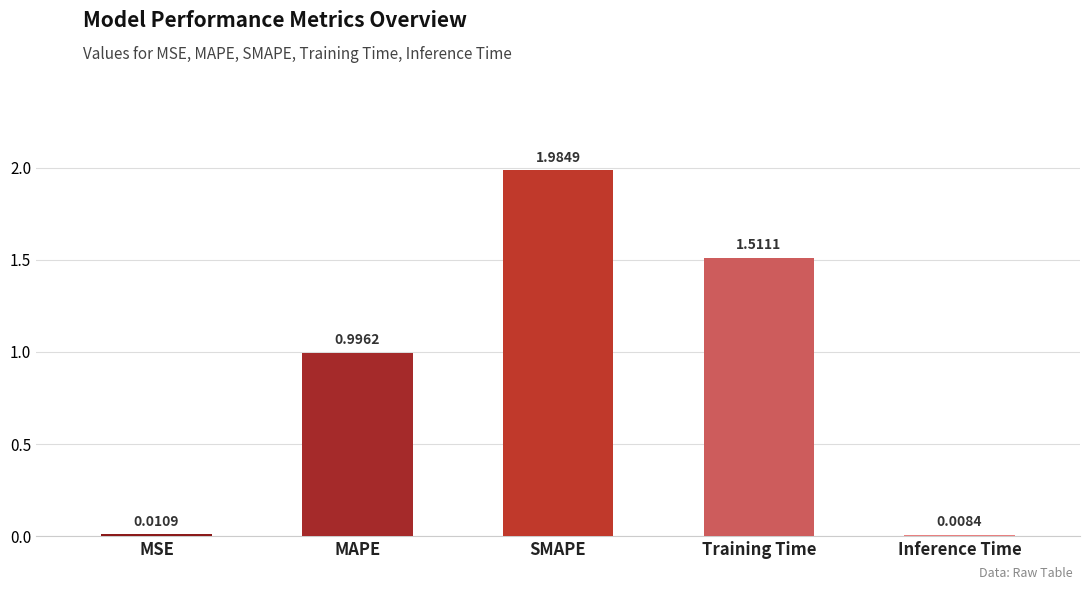

List the labels in order of value, smallest first.

Inference Time, MSE, MAPE, Training Time, SMAPE